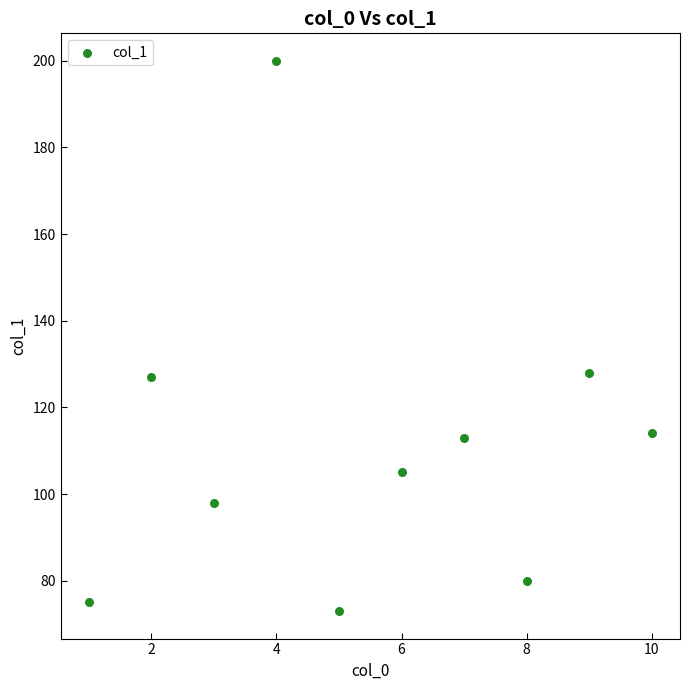

What is the range of Y values (max minus min)?

127